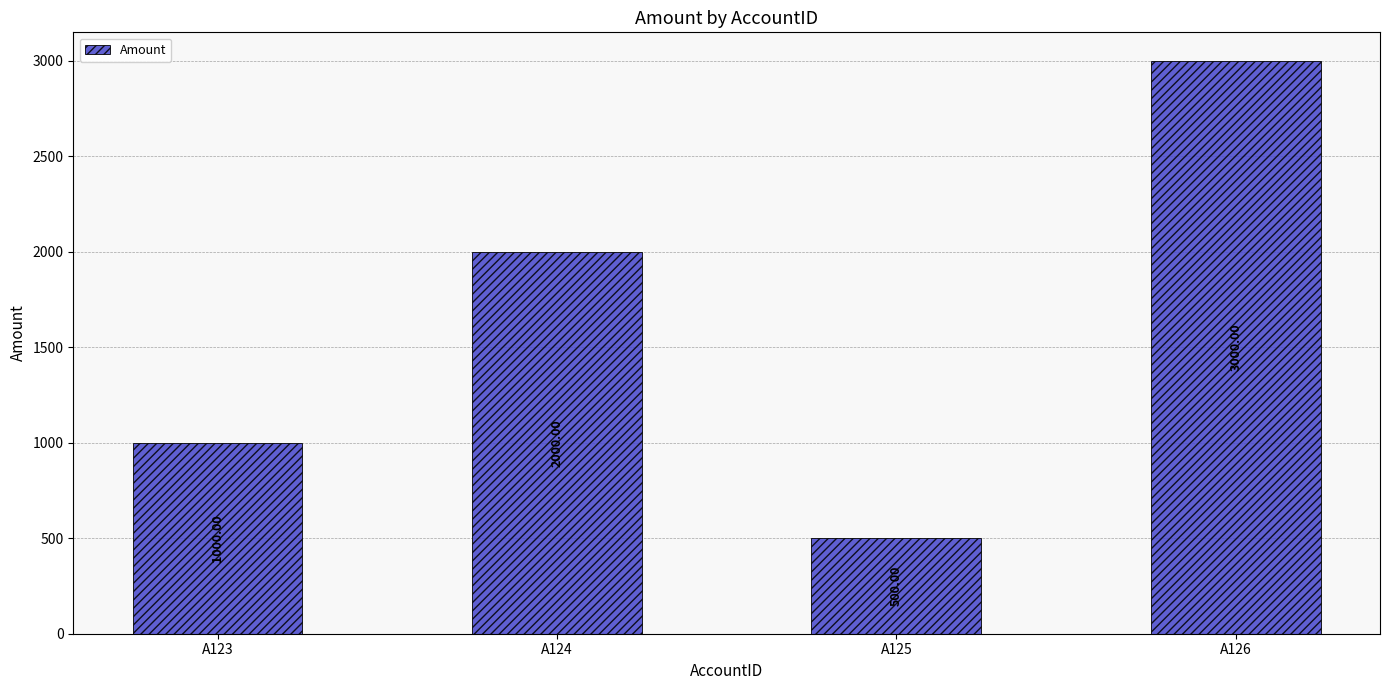

List the labels in order of value, largest first.

A126, A124, A123, A125